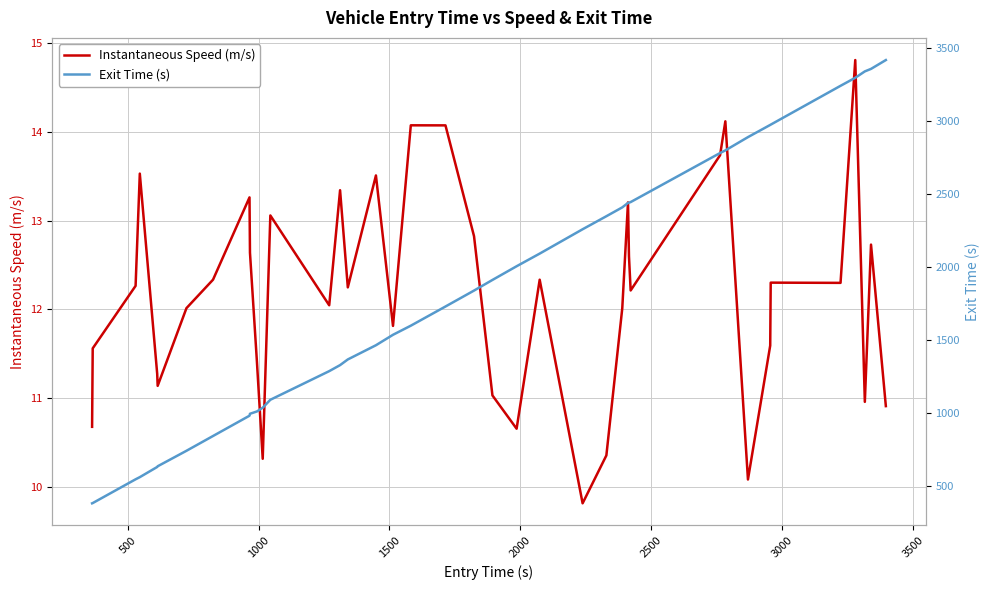

What is the lowest value of the Instantaneous Speed (m/s) series?

9.8